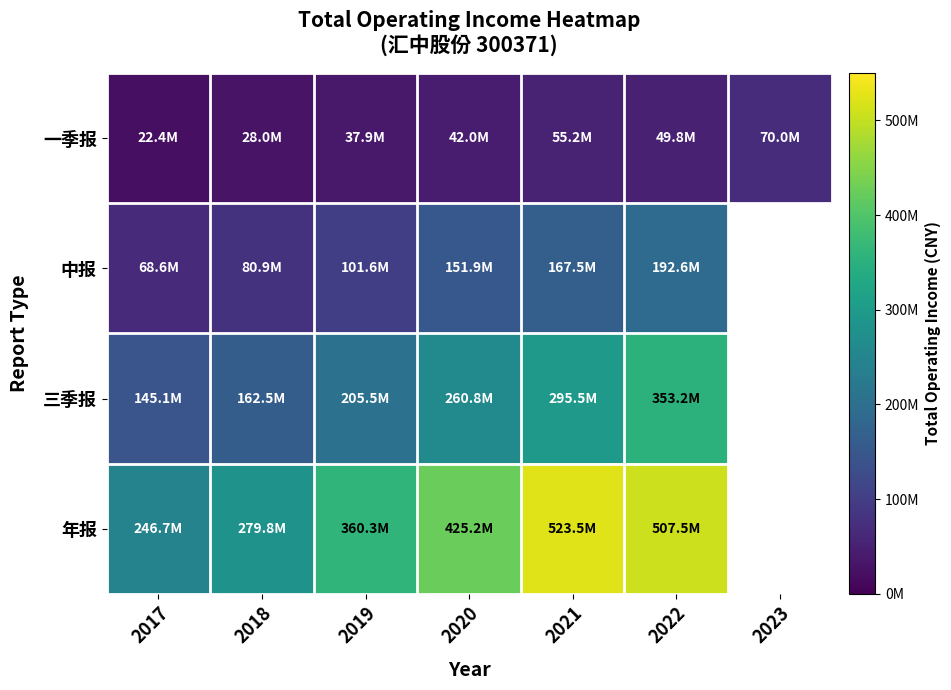

Which series has the largest range (max minus min)?

年报